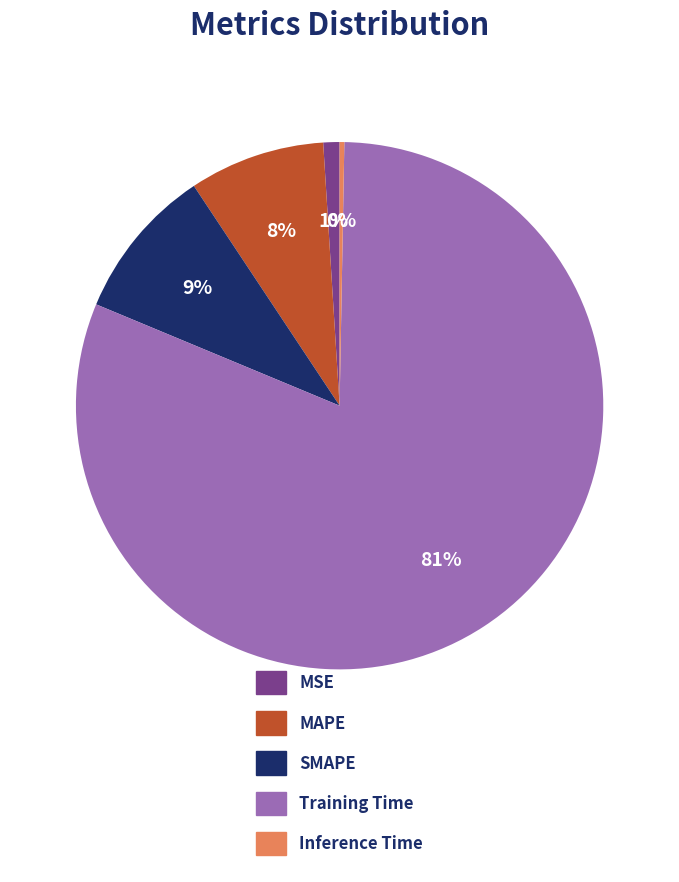

To the nearest percent, what portion does MSE represent?

1%